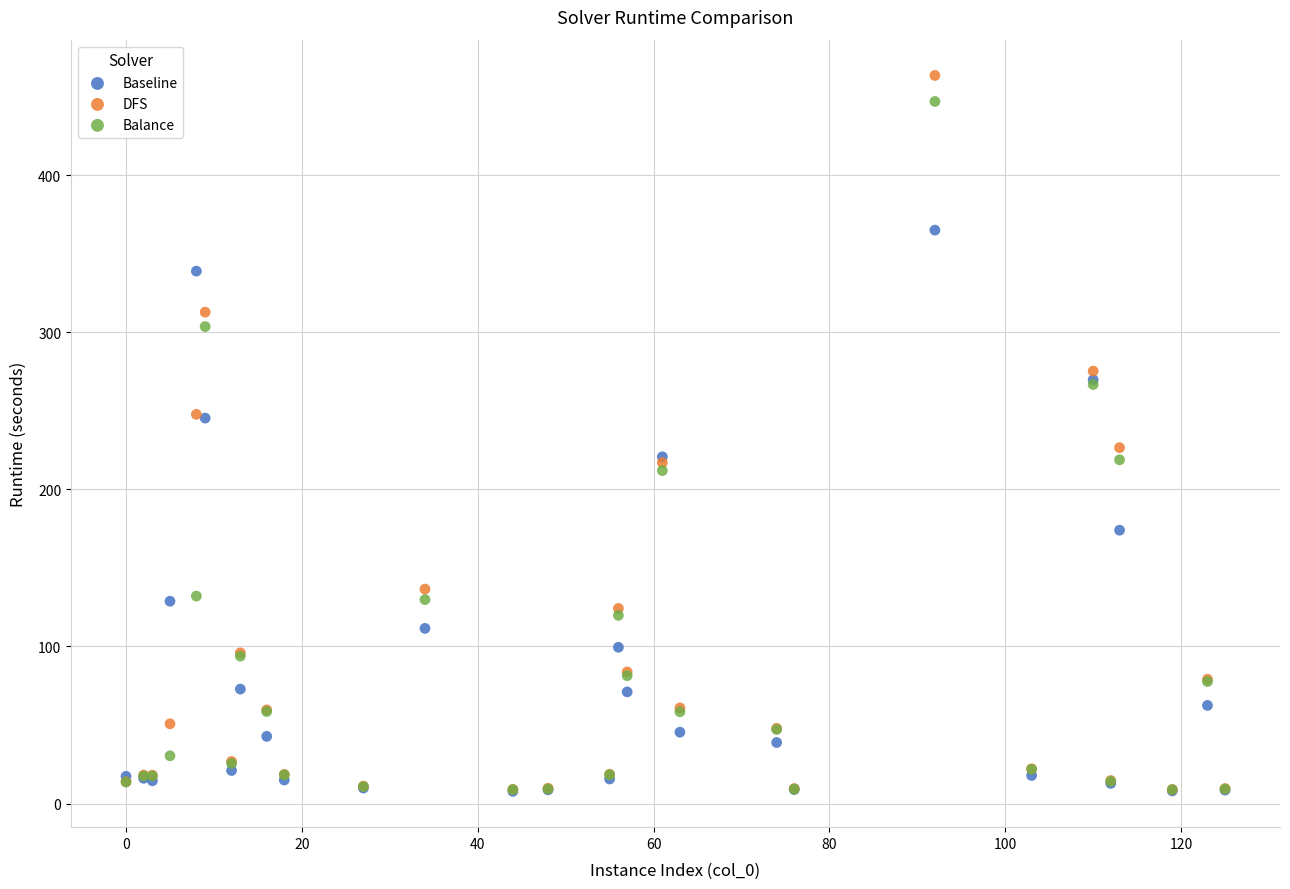

In the Baseline series, what Y value is closest to 186?

174.1